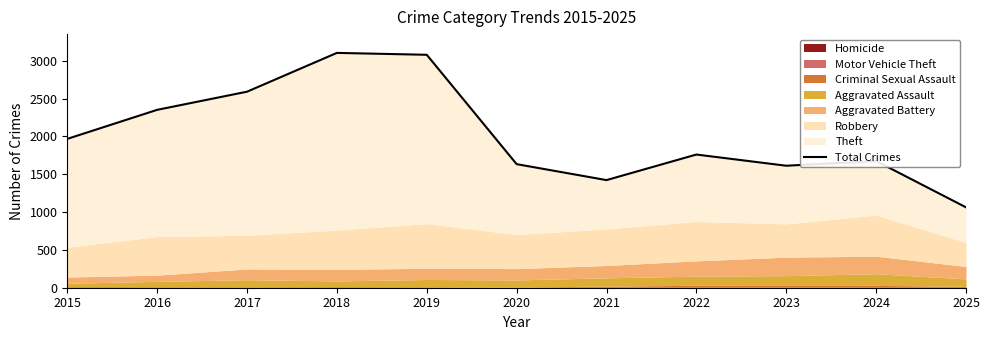

What is the change in value from 2019 to 2023?

-1467